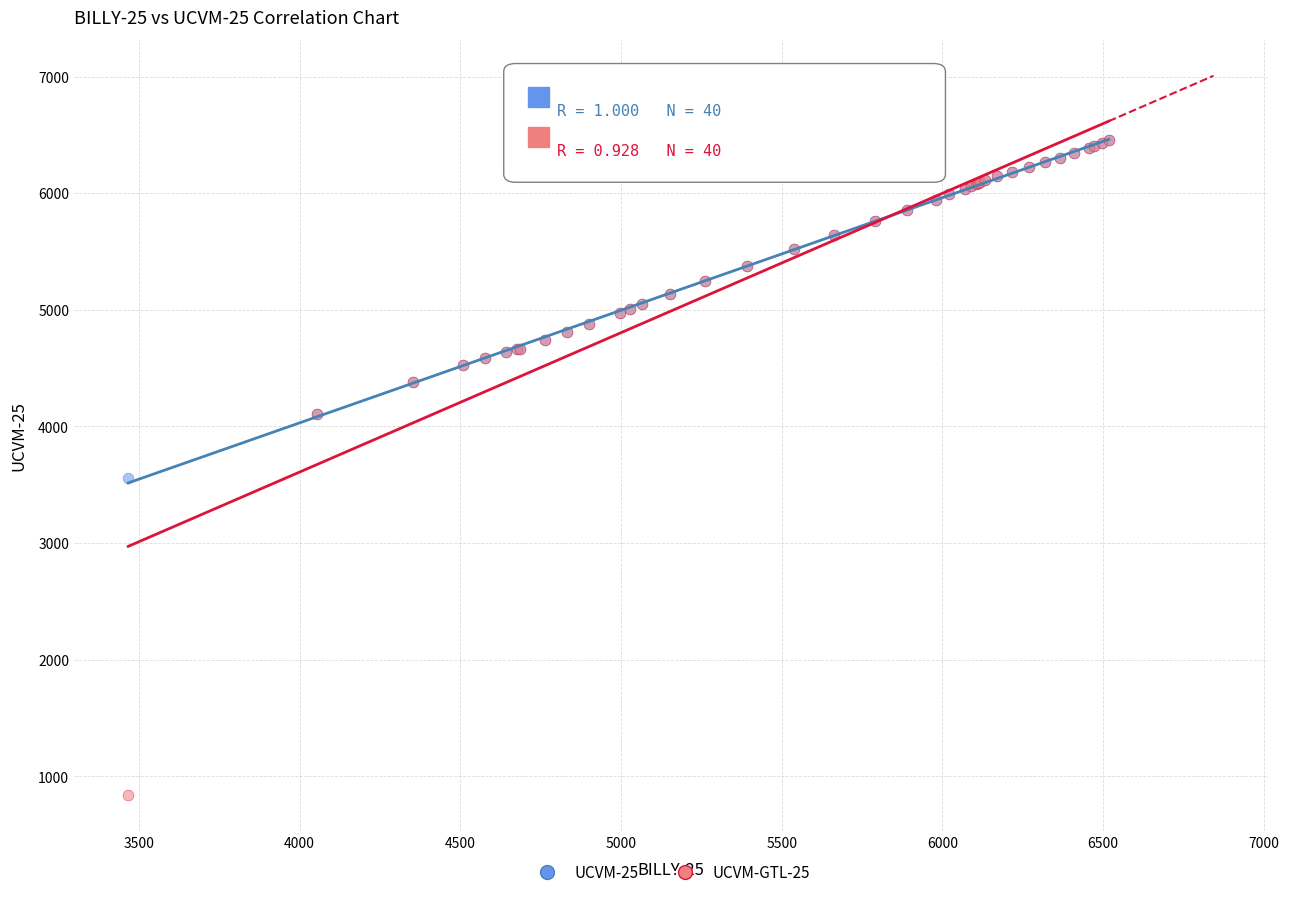

Across all series, what Y value is closest to 3643?

3557.5